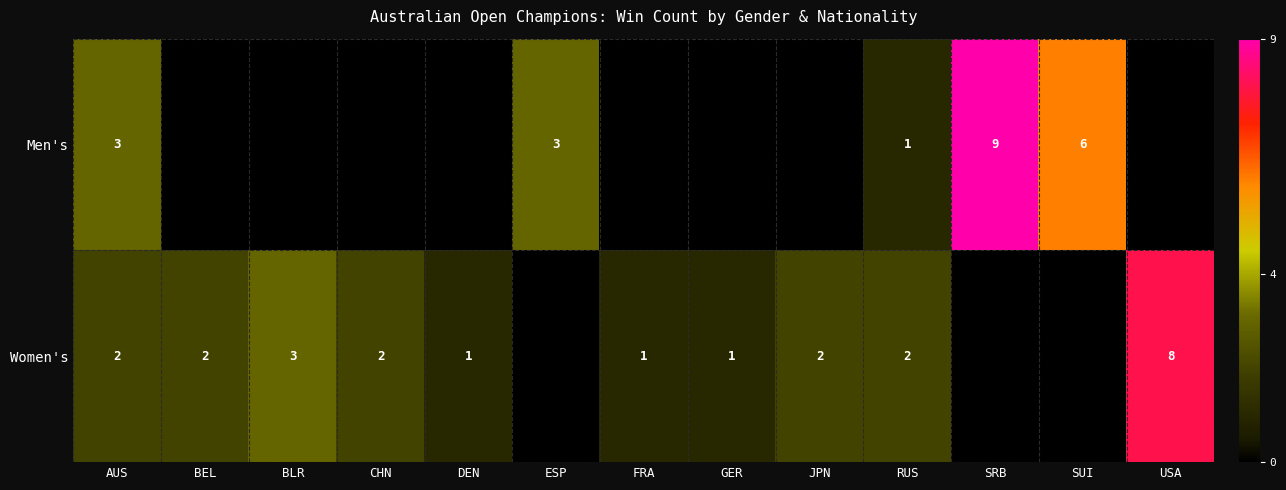

The value of Women's at GER is 1. True or false?

True